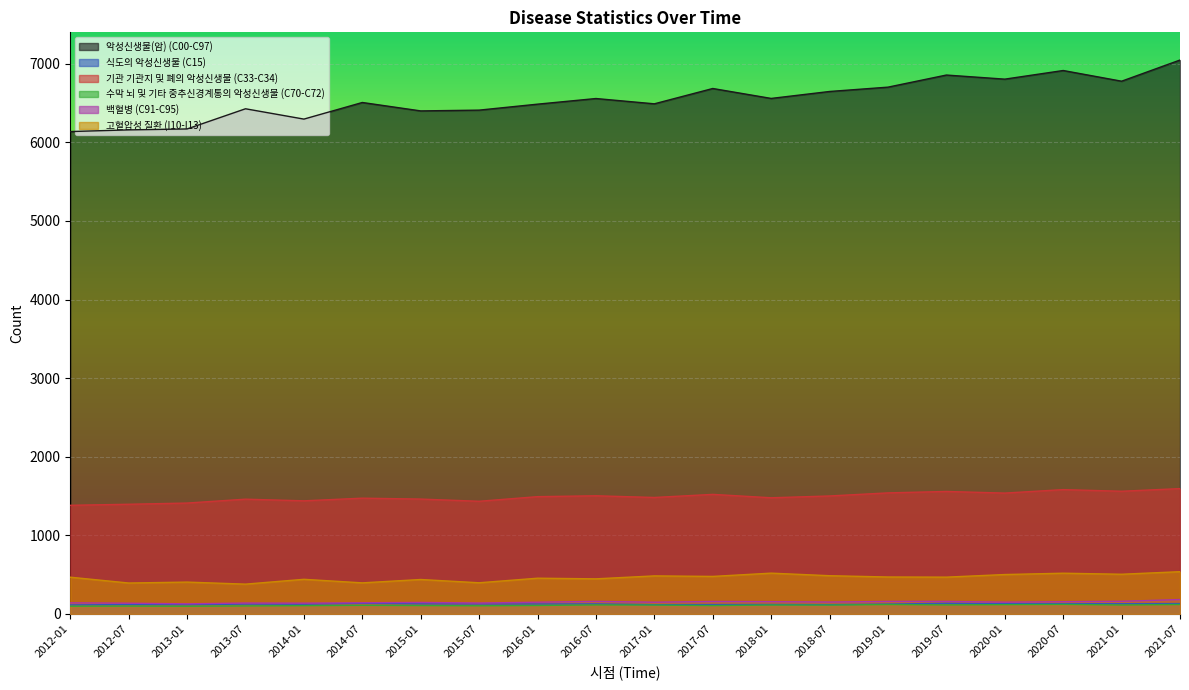

How many lines are shown in the chart?

6